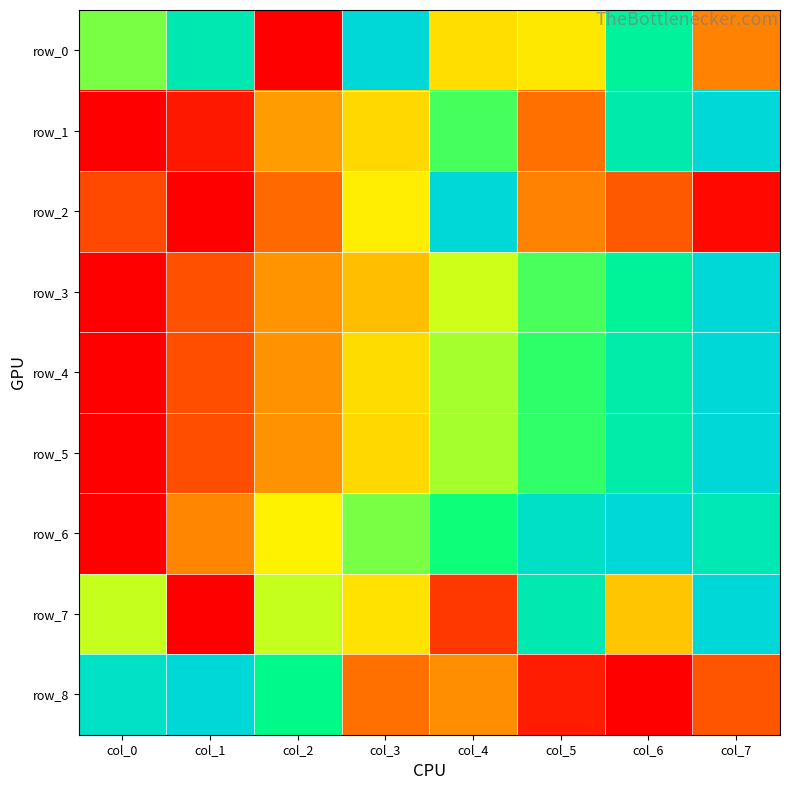

At which label does row_8 reach its peak?

col_1